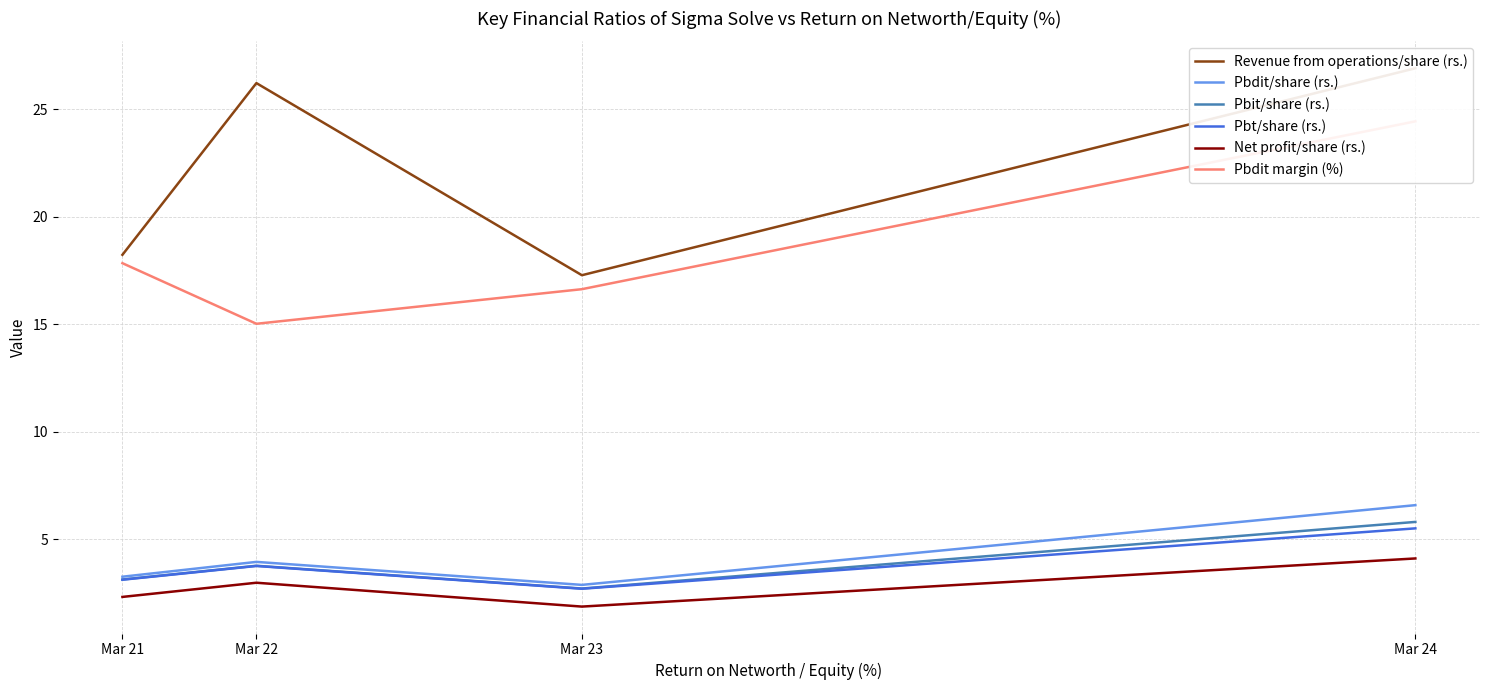

Does the chart display data point markers on the line(s)?

No